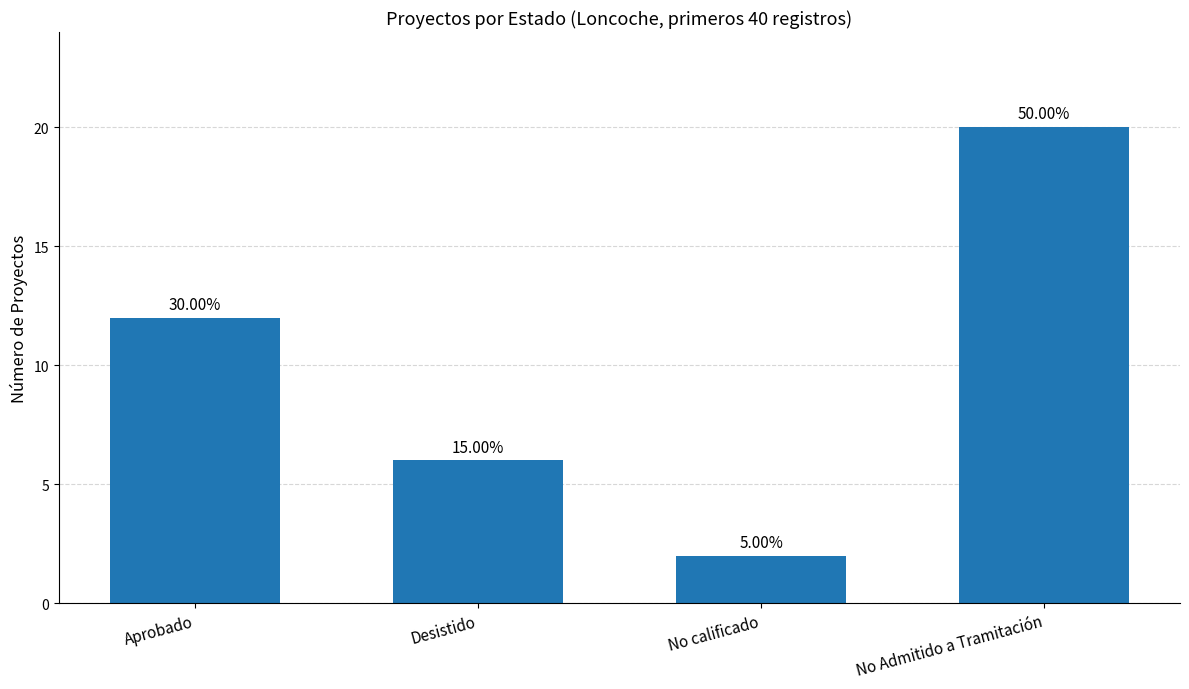

Does the chart contain any negative values?

No